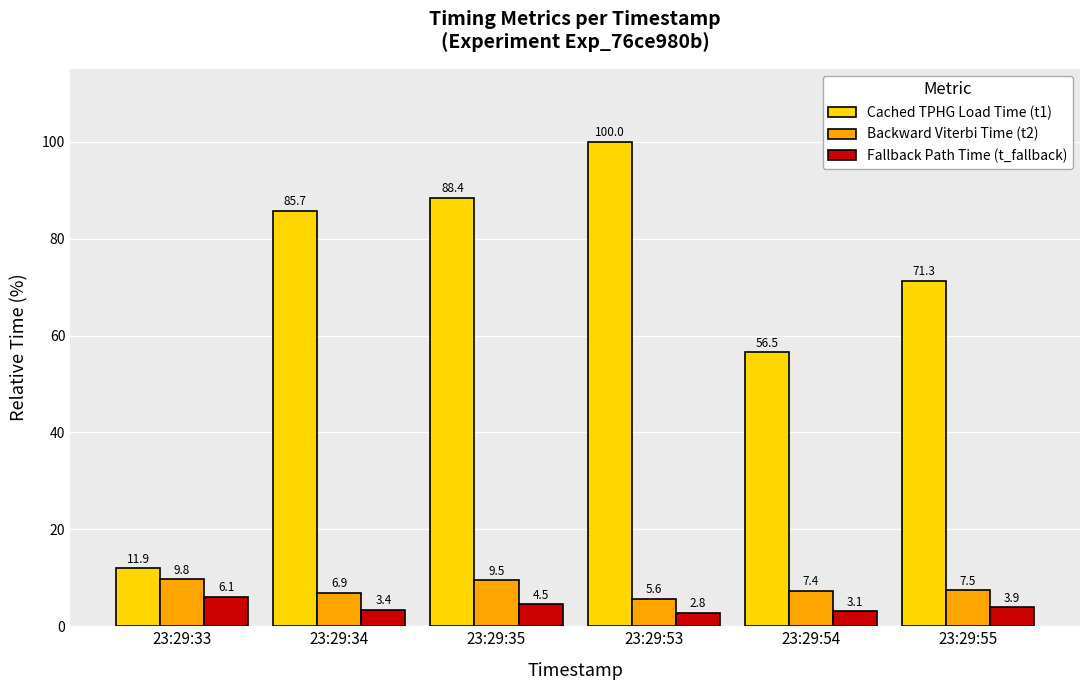

What is the difference between the highest and lowest values at 23:29:55?

67.4